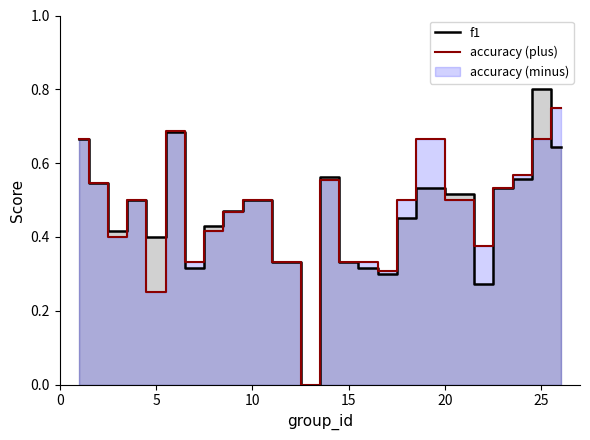

How many f1 values are between 0 and 1?

24